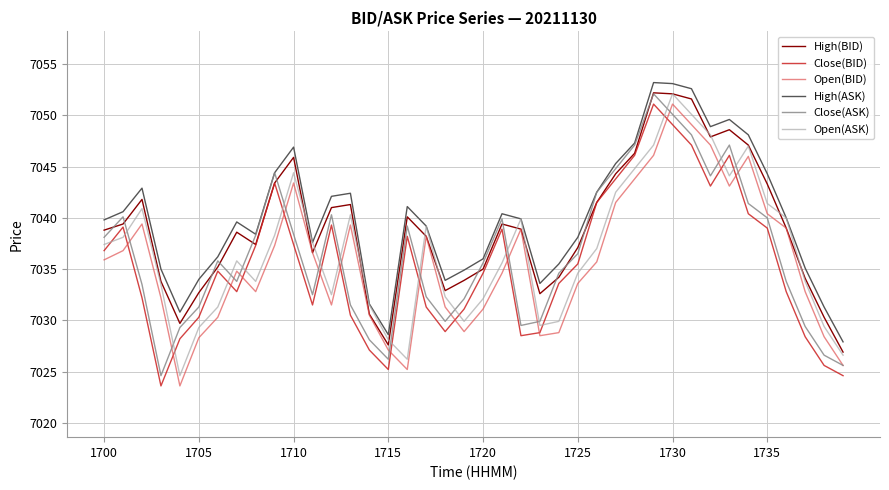

True or false: High(ASK) and Close(BID) intersect in this chart.

False